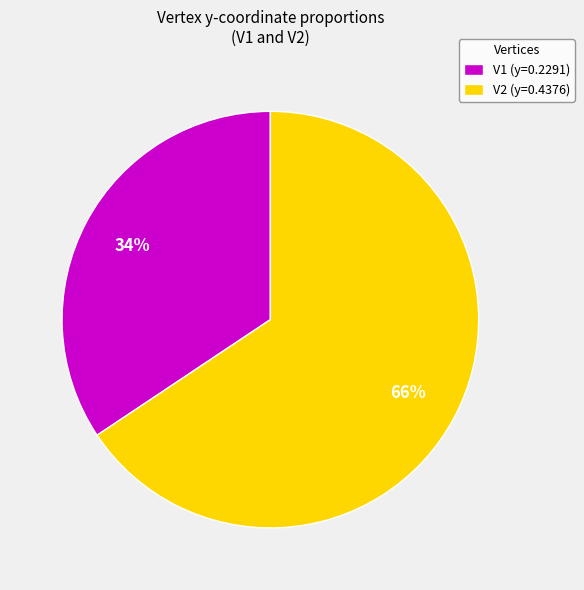

Which category has the biggest portion of the pie?

V2